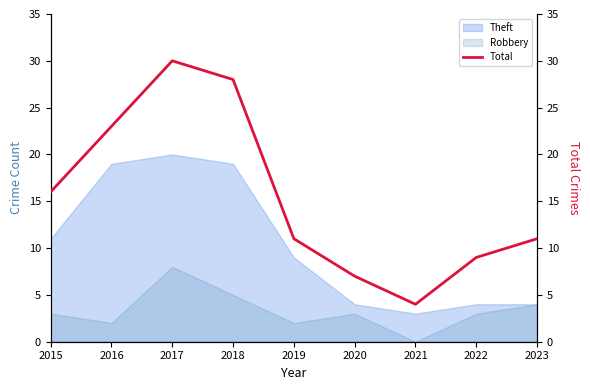

List the labels in order of value, largest first.

2017, 2018, 2016, 2015, 2019, 2023, 2022, 2020, 2021